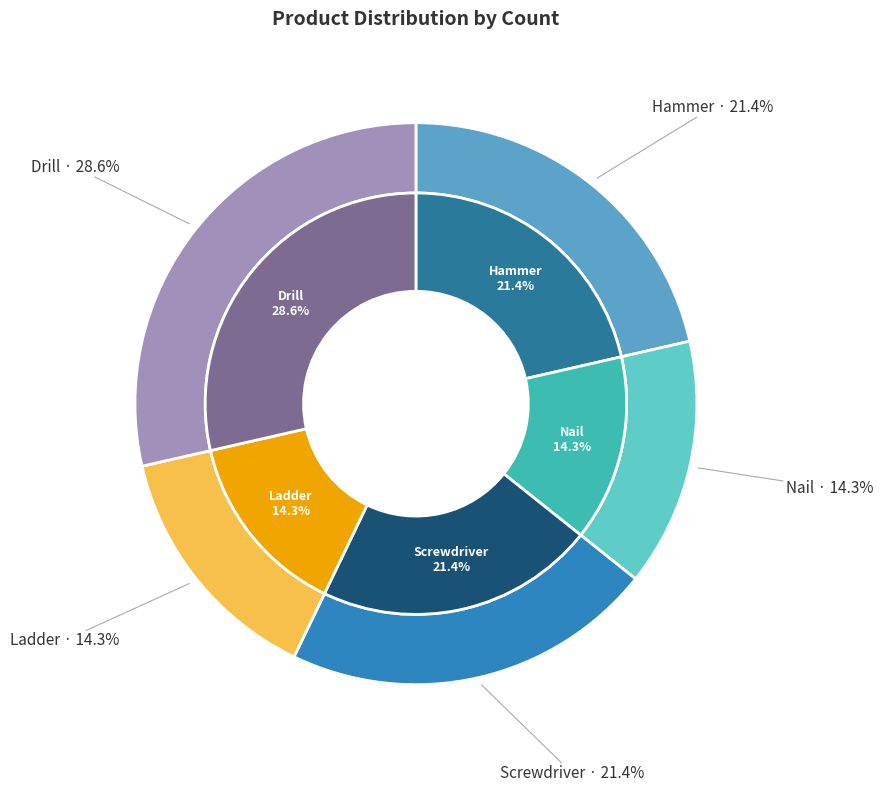

Is it true that Hammer is 21% of the pie?

True